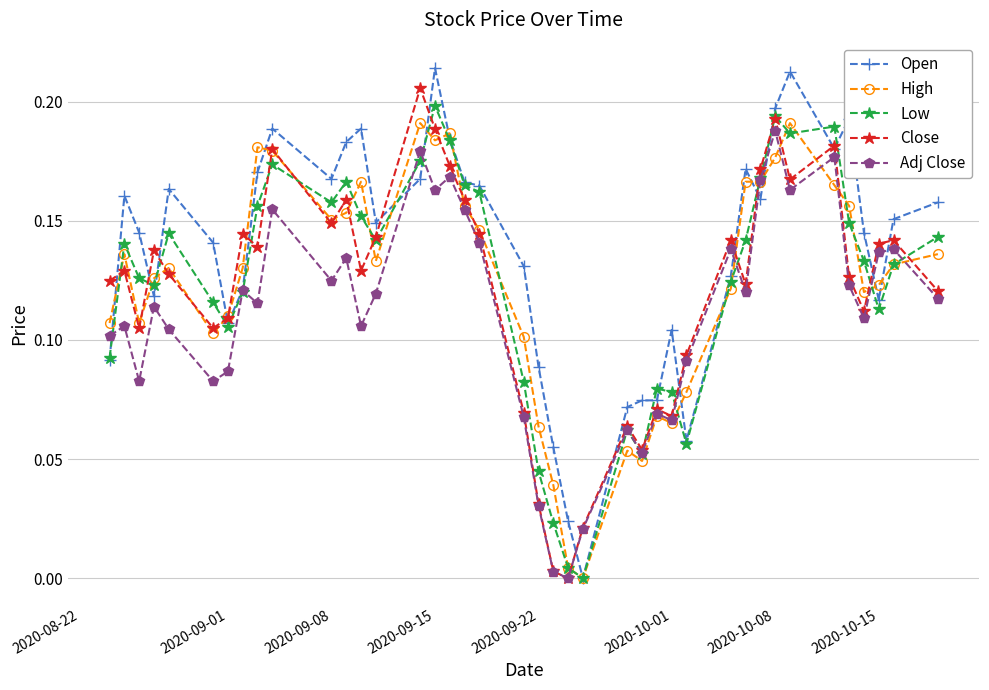

Is this an area chart (filled region under the line)?

No